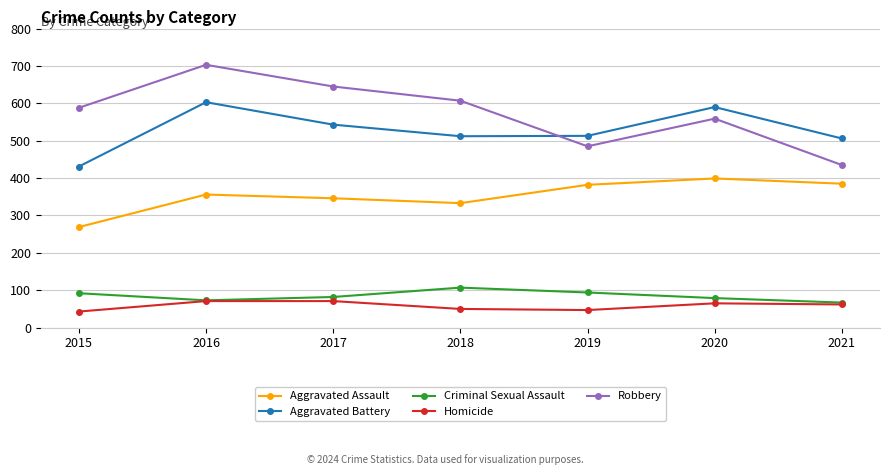

What is the difference between the highest and lowest values at 2018?

557